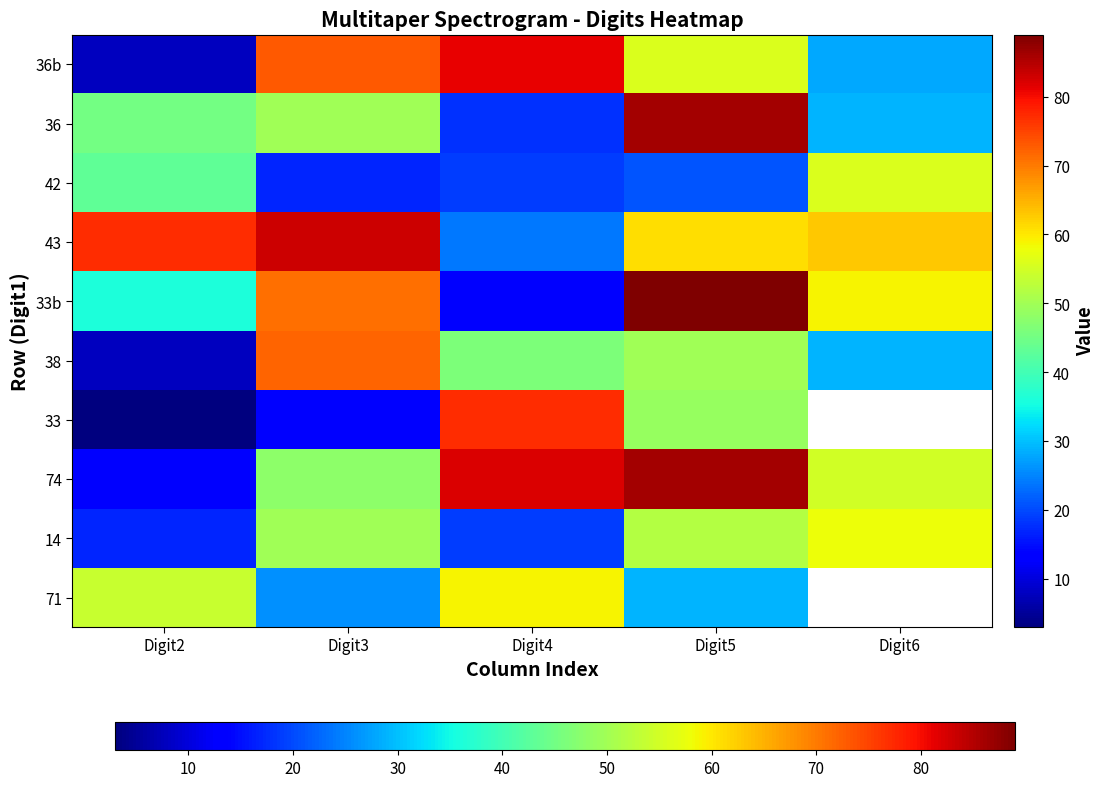

Which category has the lowest value across all series?

Digit2